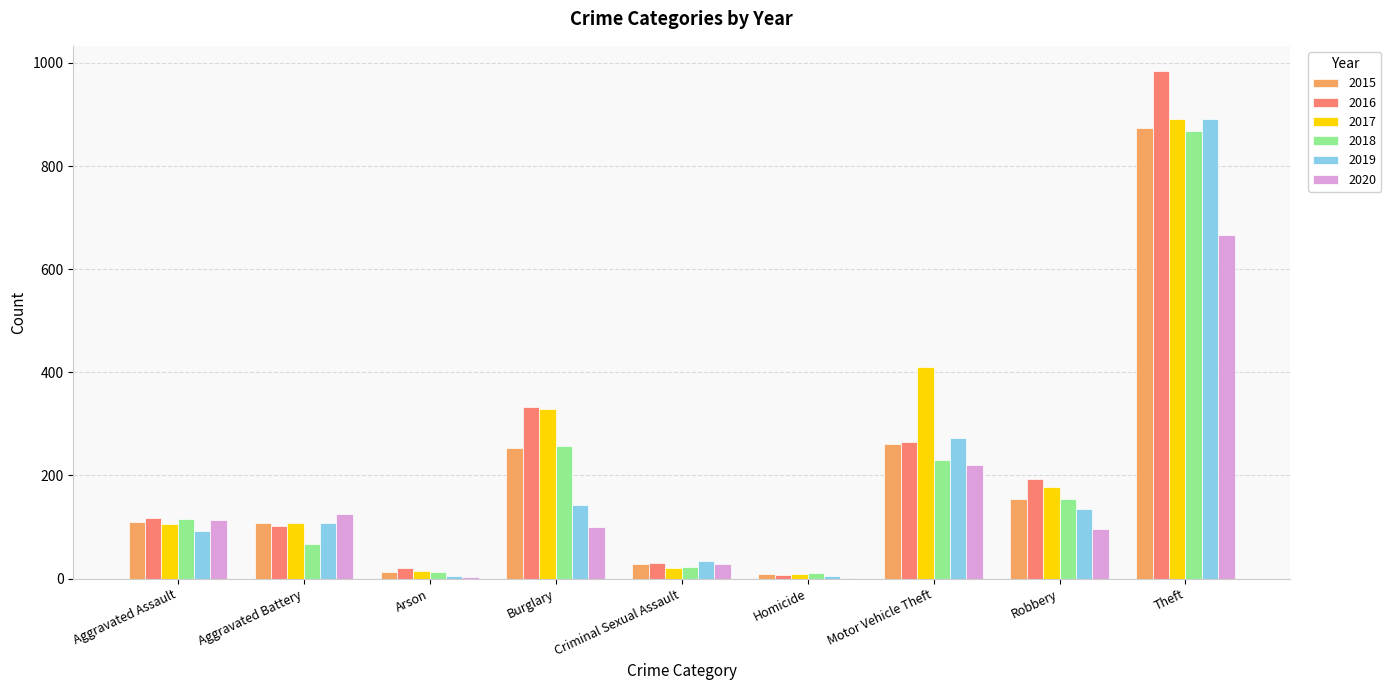

Which series has the widest spread of values?

2016